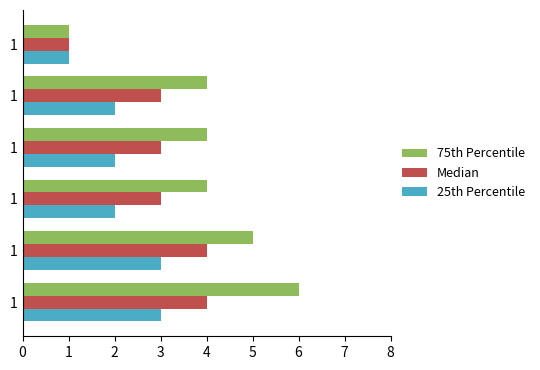

What is the lowest value of the 75th Percentile series?

1